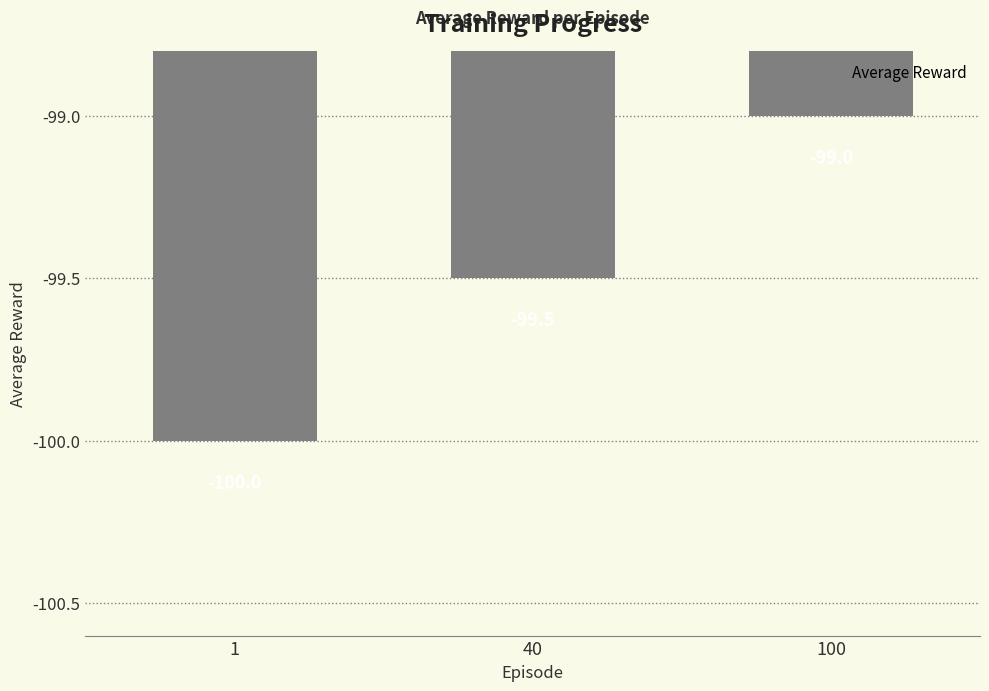

List the labels in order of value, largest first.

100, 40, 1